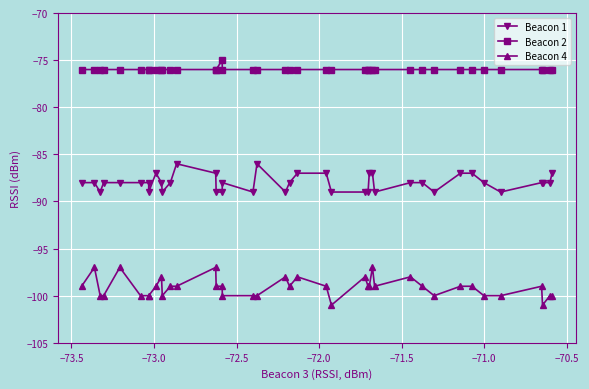

What is the minimum value shown in the chart?

-101